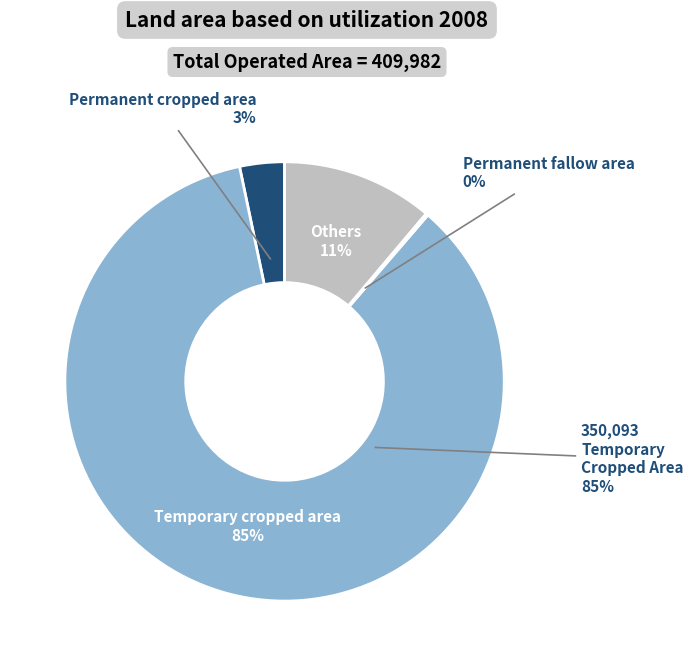

To the nearest percent, what is the difference between the Others and Temporary cropped area slice percentages?

74%